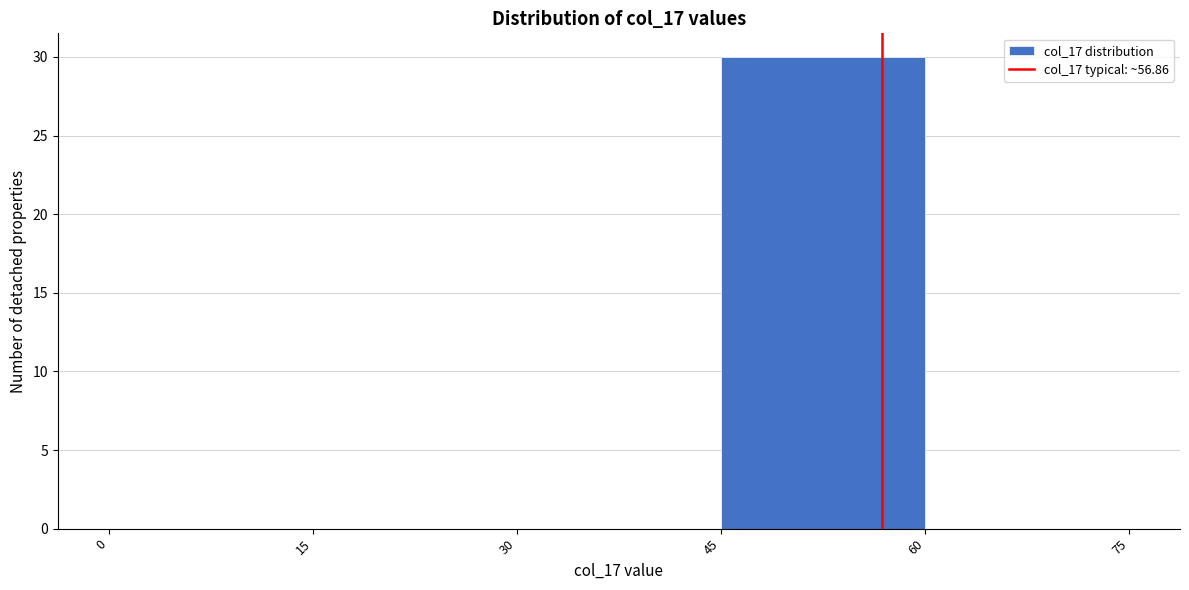

Over which range of the x-axis is the bar tallest?

45 to 60